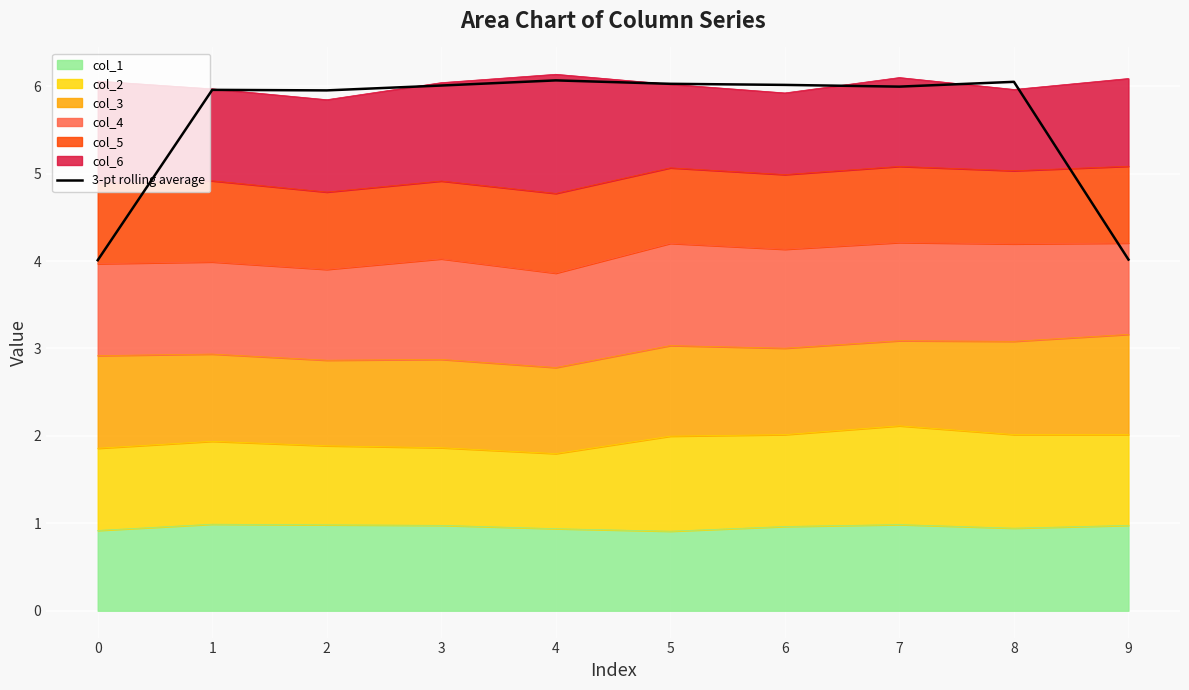

How many points are lower than both their immediate neighbors (excluding endpoints)?

2